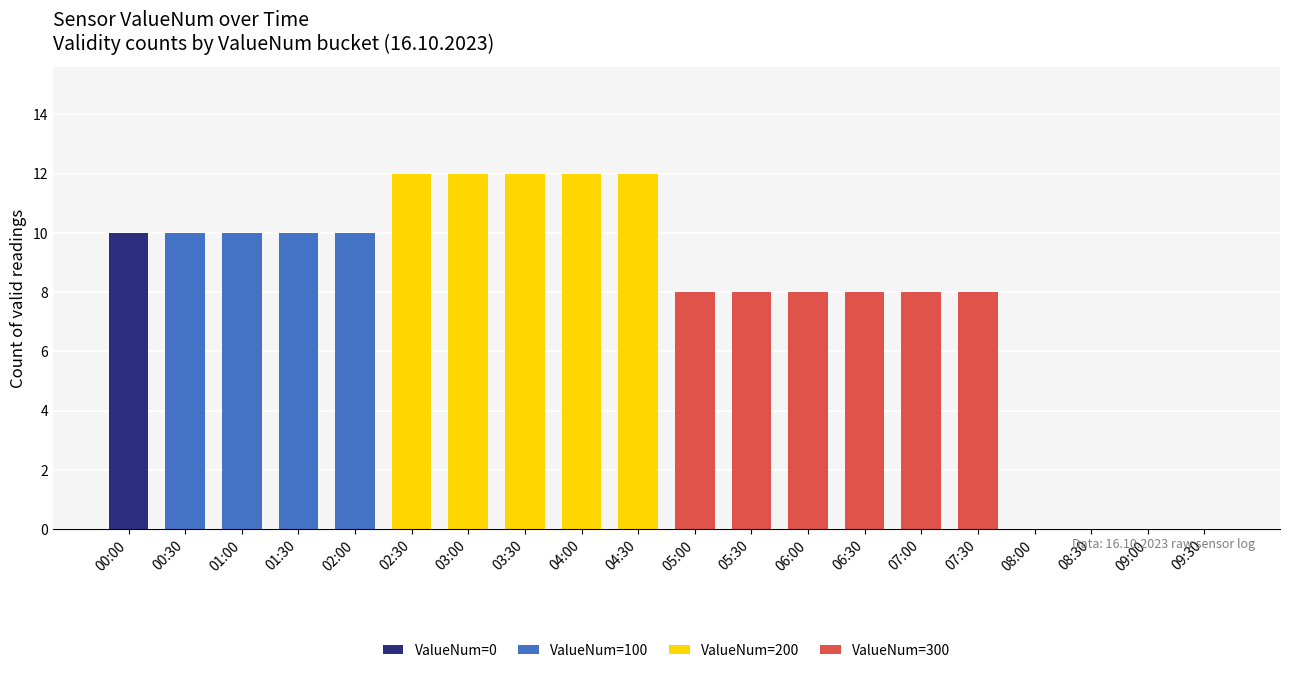

How many categories are shown in the chart?

20